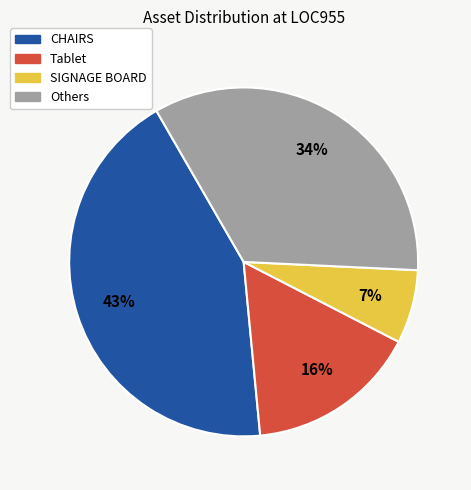

Is there any slice that represents more than half of the pie?

No